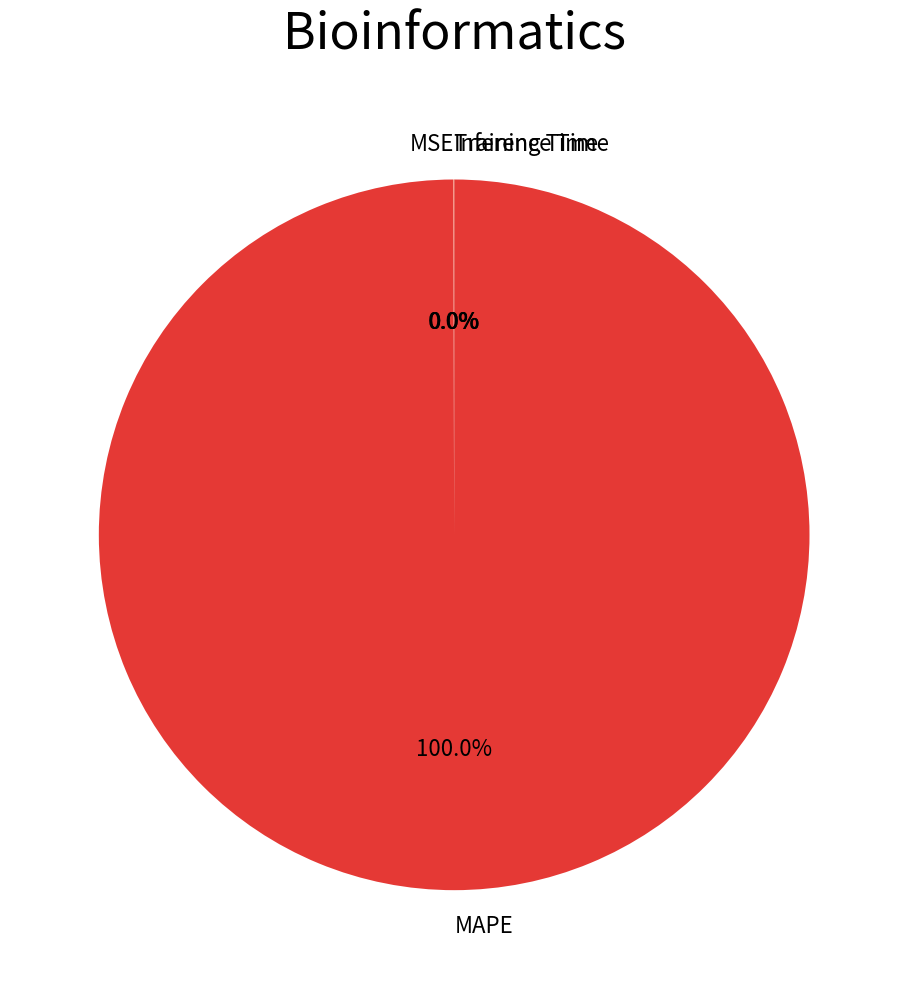

To the nearest percent, what is the difference between the largest and smallest slice percentages?

100%